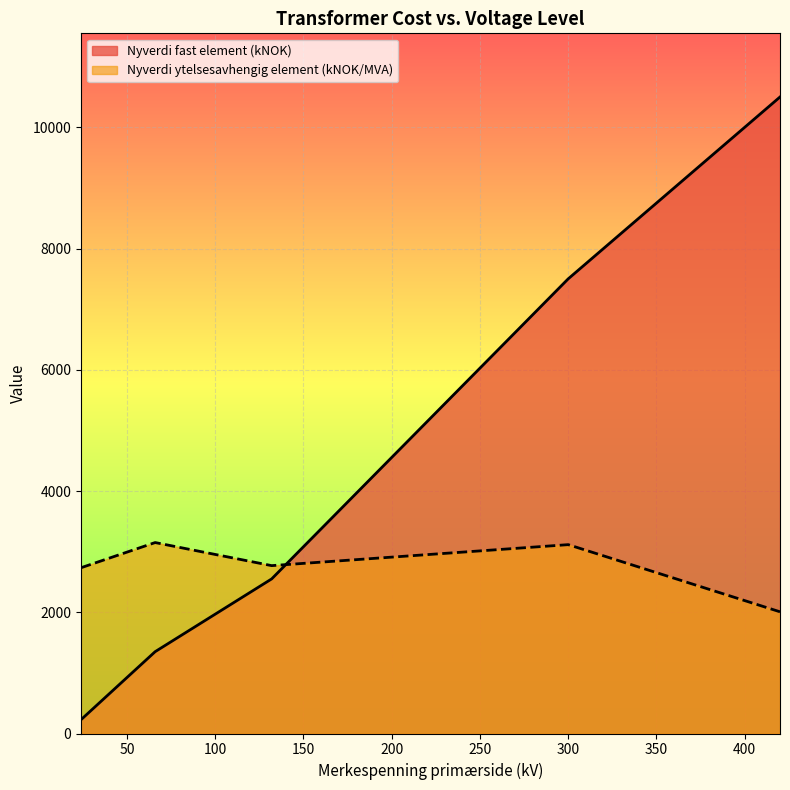

Is it true that Nyverdi fast element (kNOK) equals 17947.9 at 420?

False